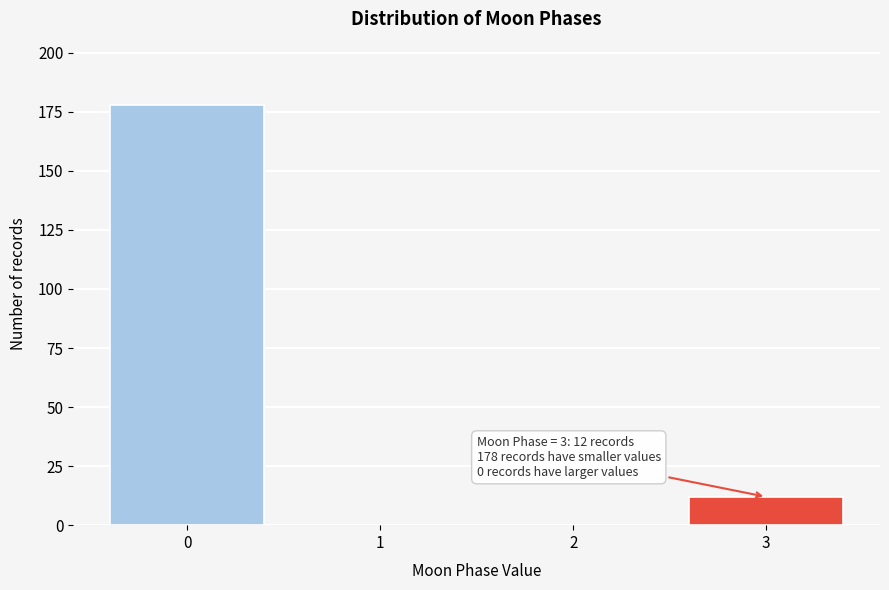

Reading right to left, what are all the values shown in this chart?

3=12	2=0	1=0	0=178